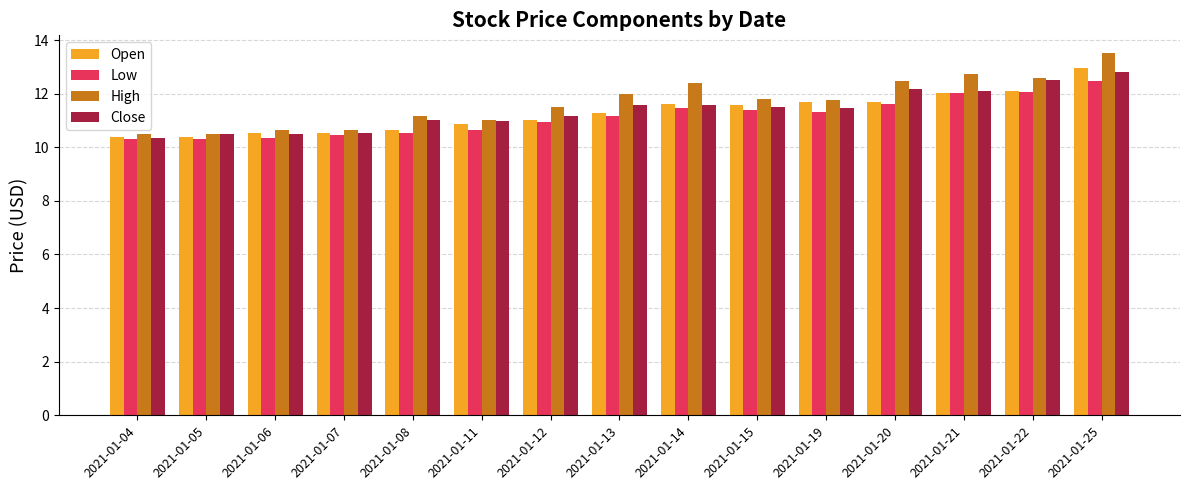

The Low series shows 5.2 at 2021-01-07. True or false?

False